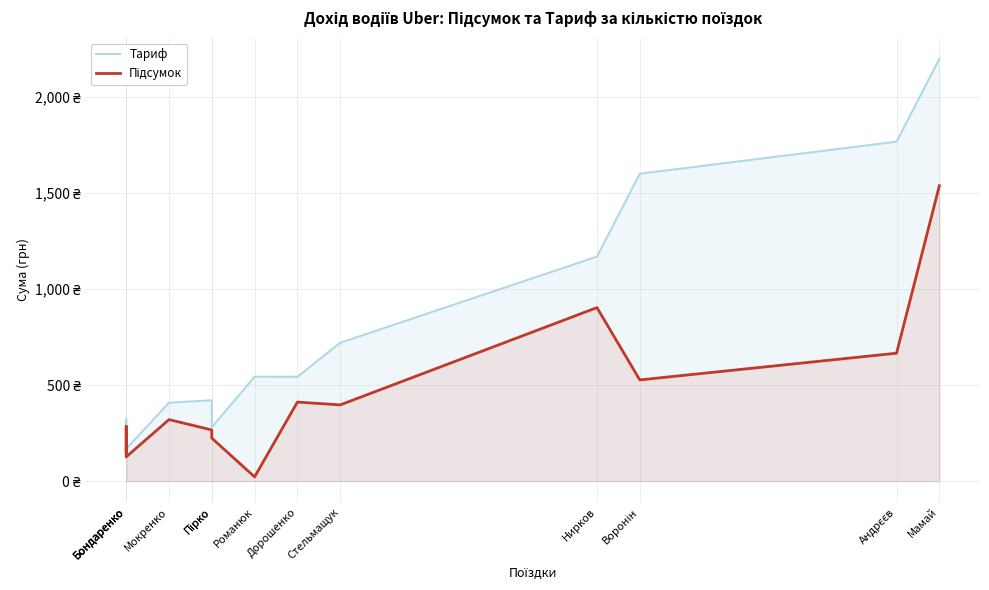

What is the spread (max minus min) of values at Пірко?

155.0